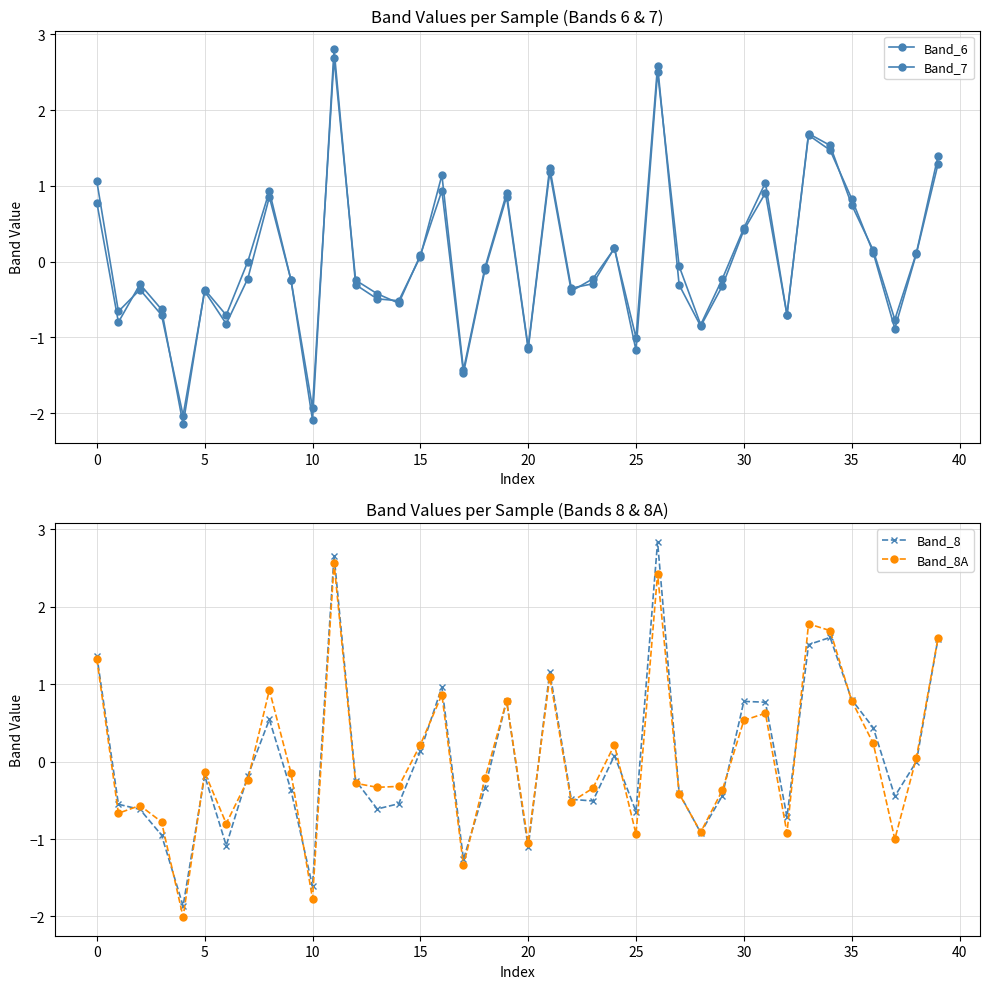

True or false: Band_7 has a value of 1.3 at 35.

False